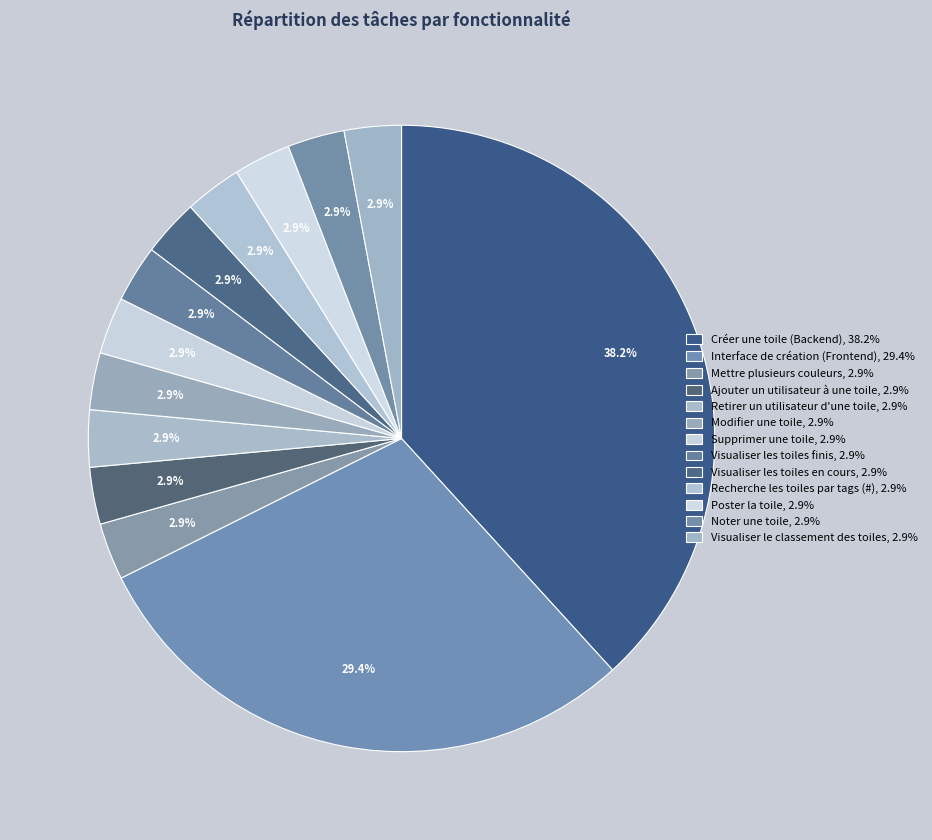

Combined, what portion of the pie is Supprimer une toile and Visualiser les toiles en cours?

5.9%